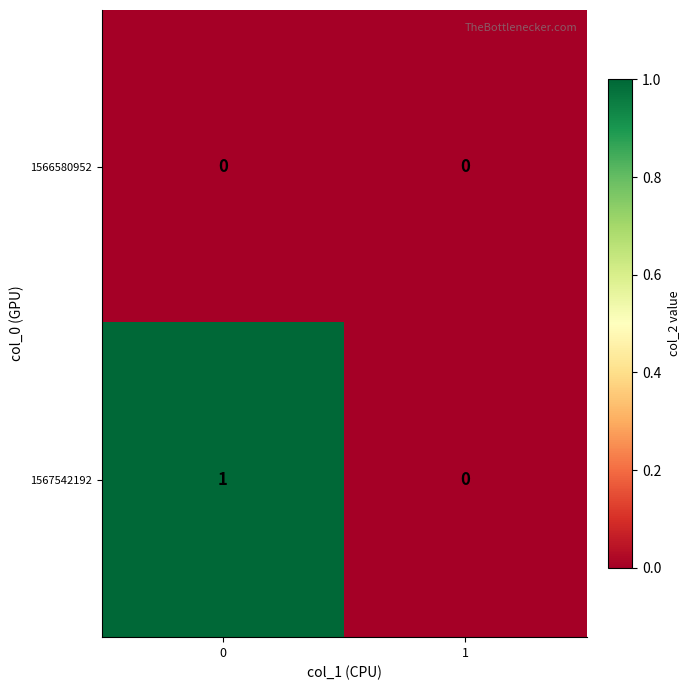

Rank the series by their average value, from highest to lowest.

1567542192, 1566580952